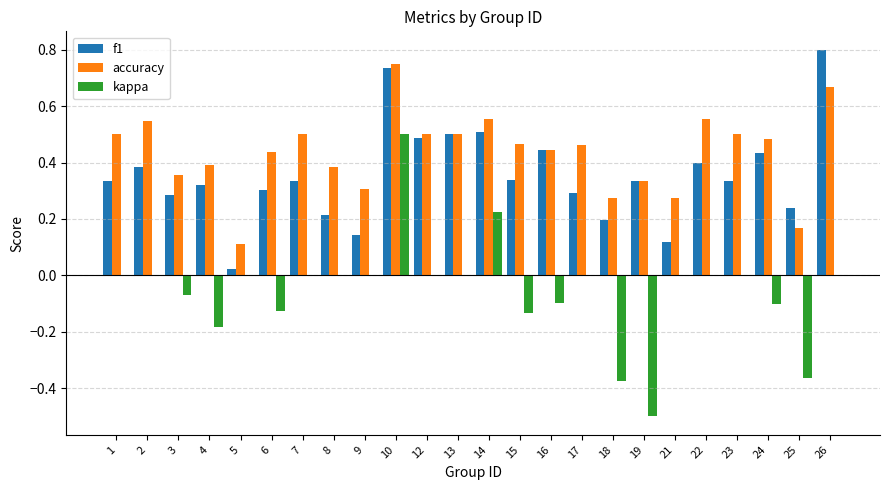

What value does the kappa series have at 19?

-0.5